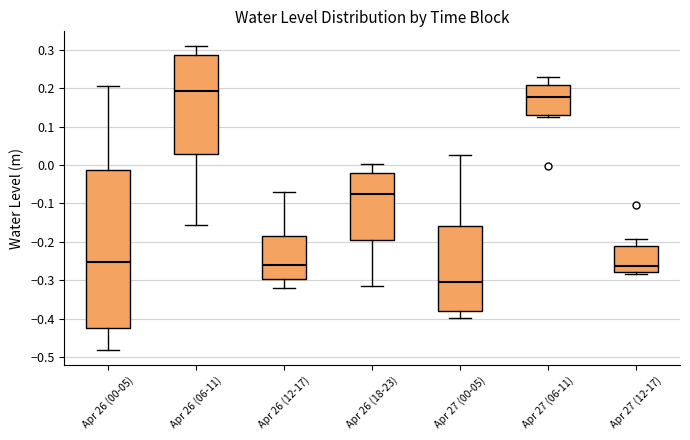

Where does the median line of the box for Apr 26 (12-17) sit on the y-axis? The values are not printed on the chart, so give them approximately, as read against the axis.

-0.26